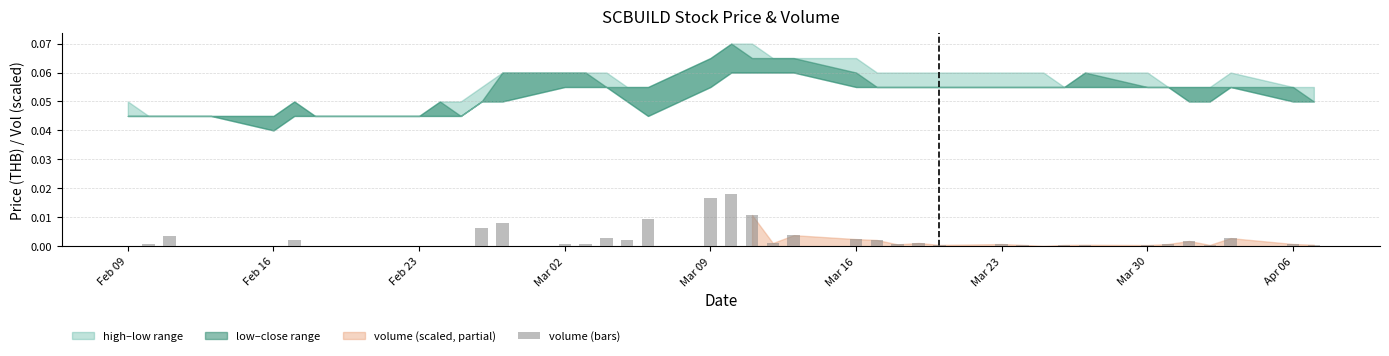

What is the sum of all values?

0.1